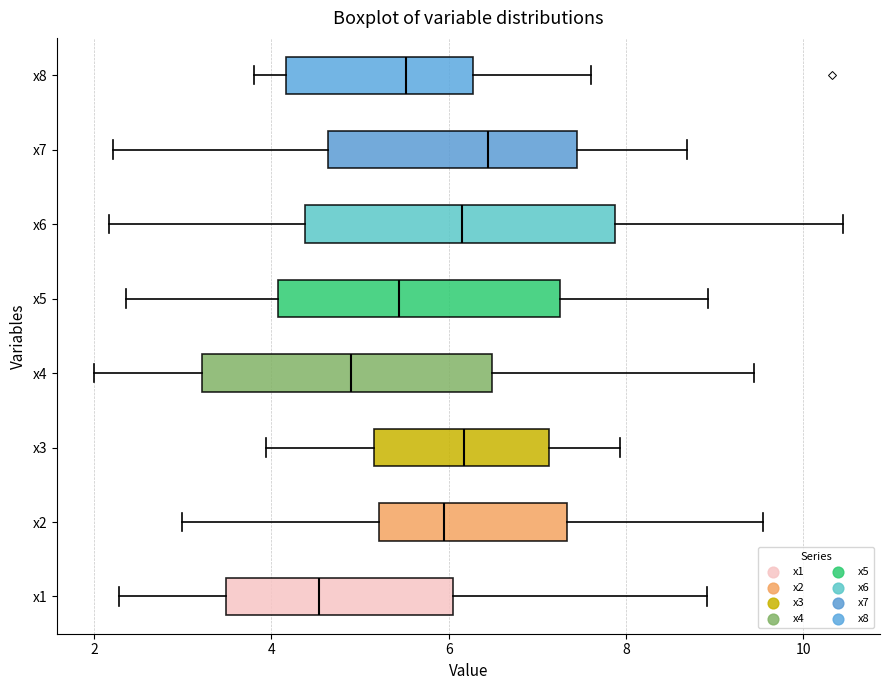

Reading bottom to top, read every box against the x-axis: the position of its median line, the range the box covers, and the ends of its whiskers. The values are not printed on the chart, so give them approximately, as read against the axis.

x1: median 4.6, box 3.4 to 6.0, whiskers 2.2 to 9.0
x2: median 6.0, box 5.2 to 7.4, whiskers 3.0 to 9.6
x3: median 6.2, box 5.2 to 7.2, whiskers 4.0 to 8.0
x4: median 5.0, box 3.2 to 6.4, whiskers 2.0 to 9.4
x5: median 5.4, box 4.0 to 7.2, whiskers 2.4 to 9.0
x6: median 6.2, box 4.4 to 7.8, whiskers 2.2 to 10.4
x7: median 6.4, box 4.6 to 7.4, whiskers 2.2 to 8.6
x8: median 5.6, box 4.2 to 6.2, whiskers 3.8 to 7.6